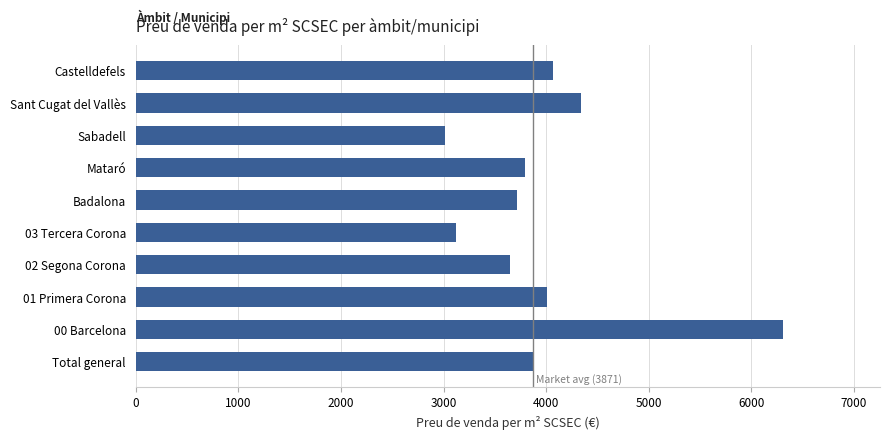

How many categories are shown in the chart?

10